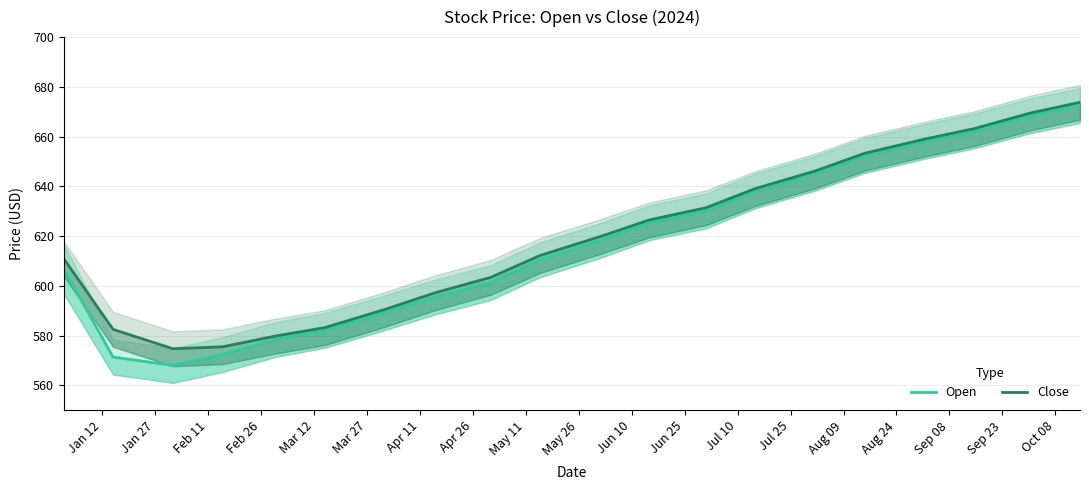

Does the chart have visible grid lines?

Yes